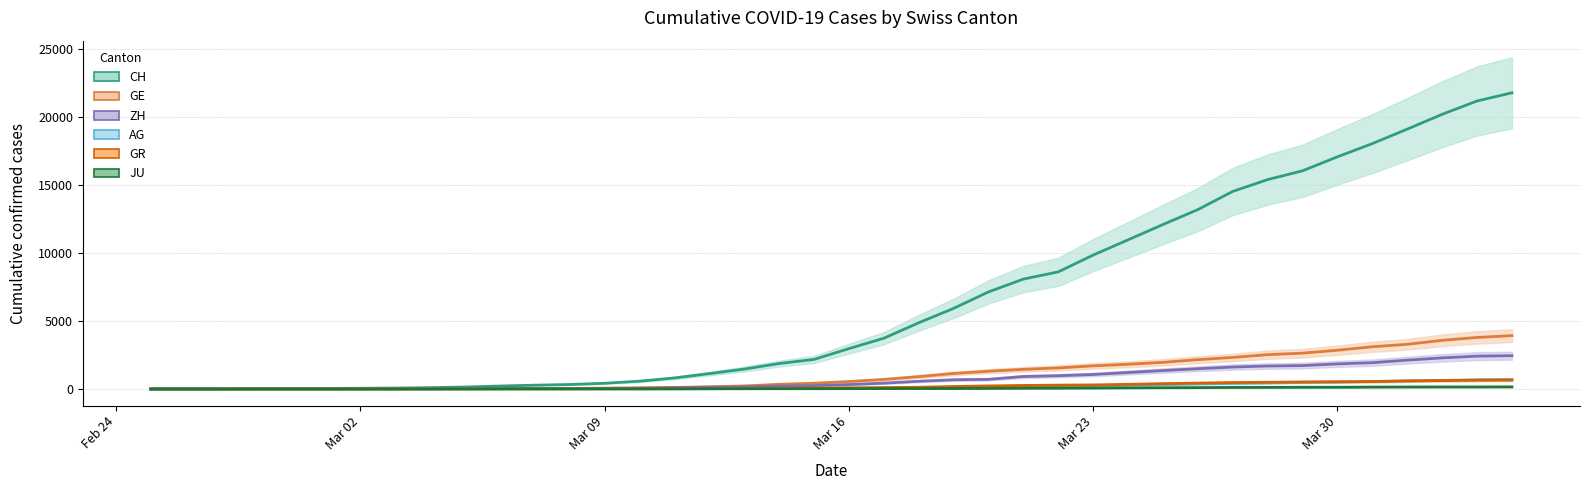

Rank the series by their maximum value, from lowest to highest.

JU, GR, AG, ZH, GE, CH